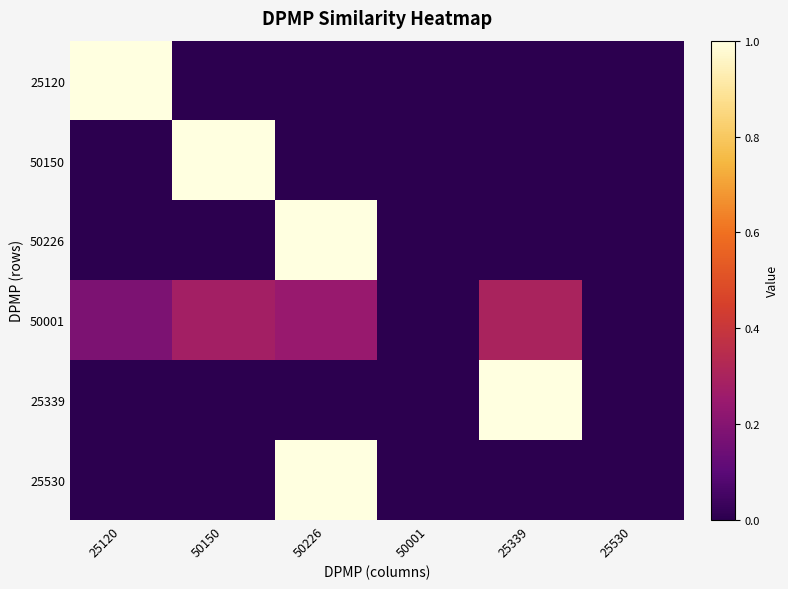

Between 25339 and 25120, which is larger?

25120